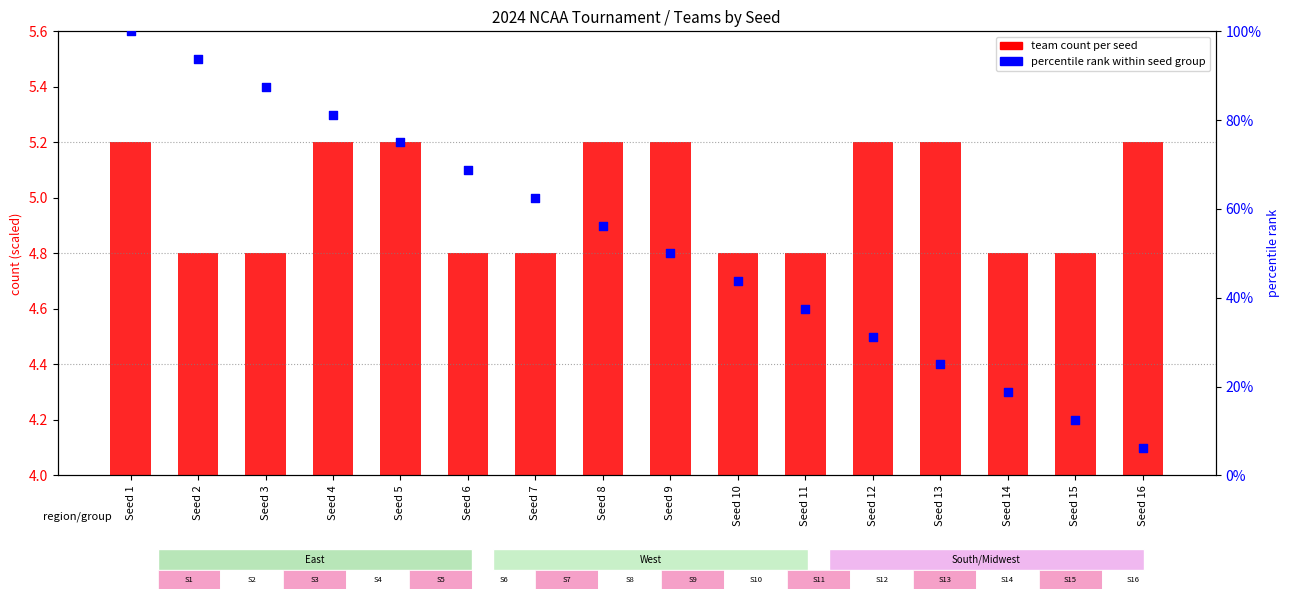

Which series contains the lowest Y value?

team count per seed